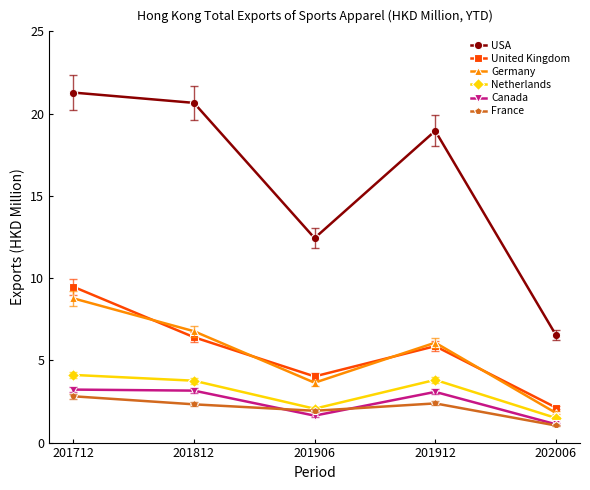

Count the number of categories in the chart.

5